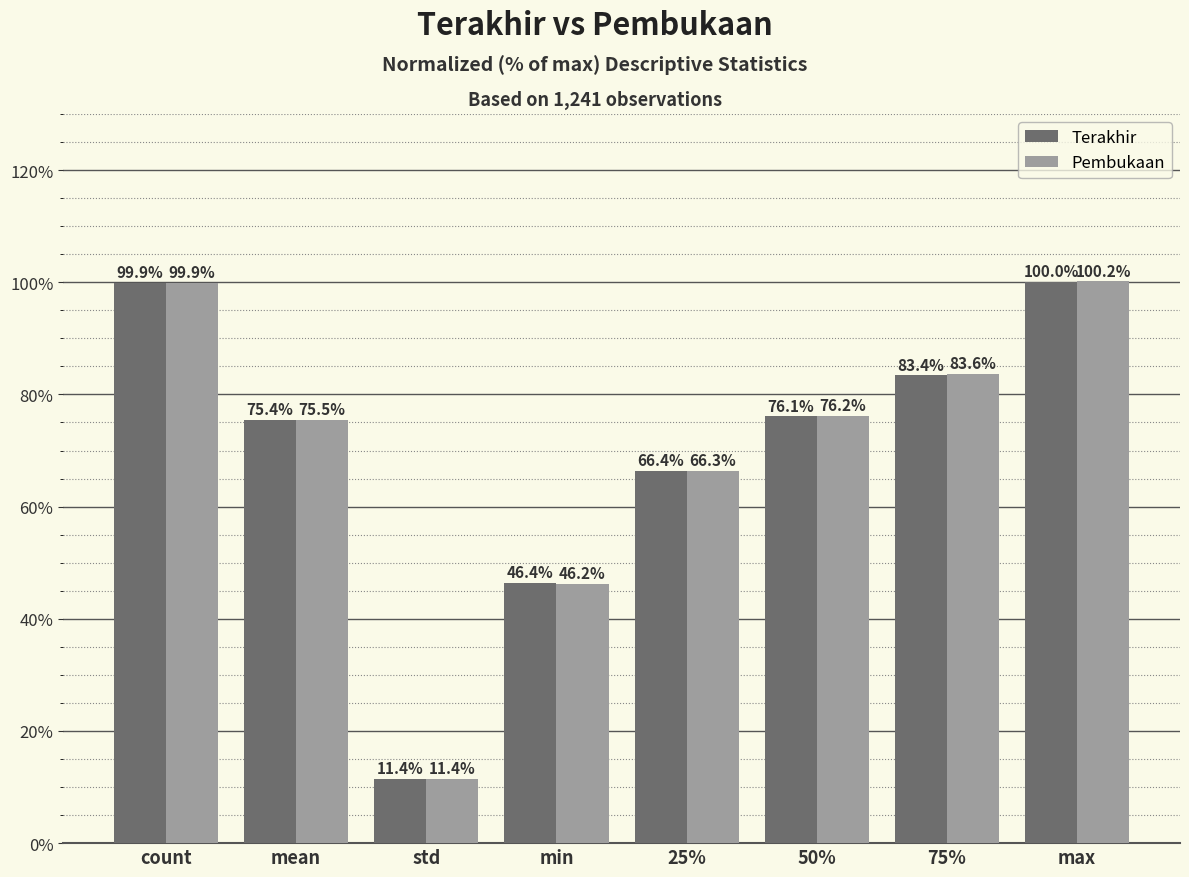

At which category is the sum across all series the highest?

max